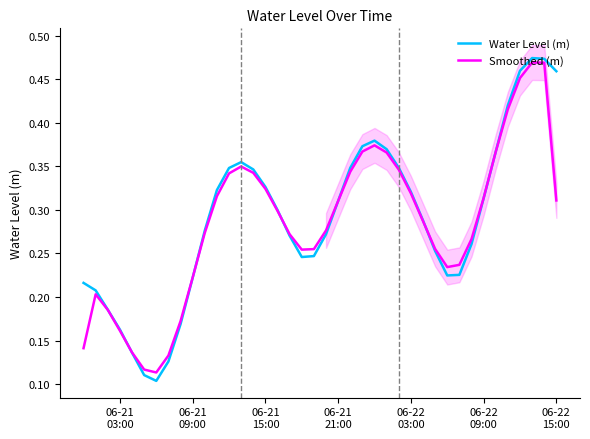

What is the difference between the second highest and second lowest values in the Smoothed (m) series?

0.4